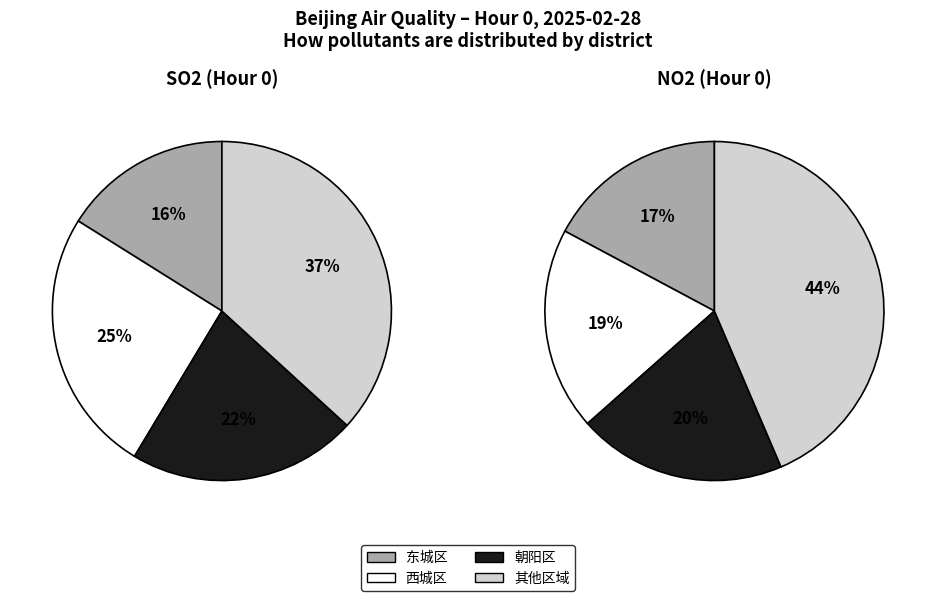

Is there any slice that represents more than half of the pie?

No